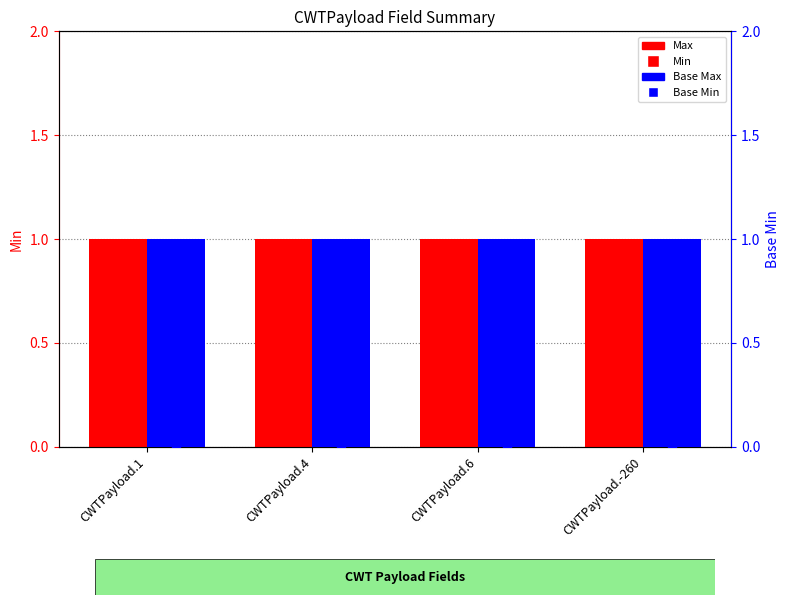

Which series reaches the maximum Y coordinate?

Max